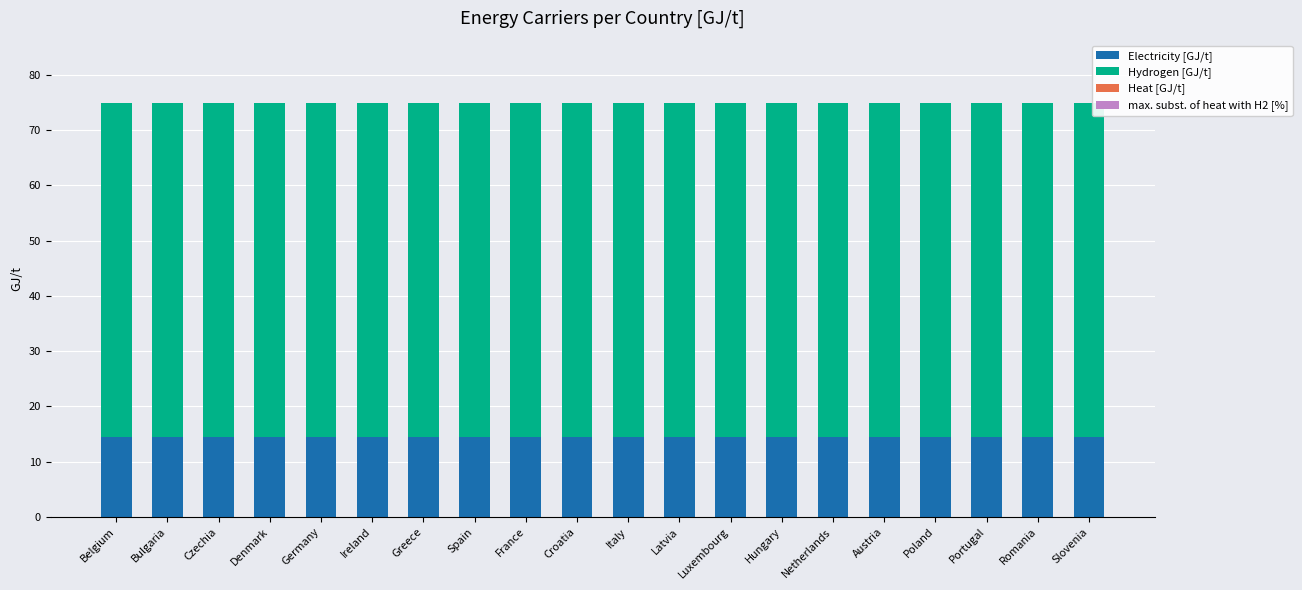

The Electricity [GJ/t] series shows 6.3 at Netherlands. True or false?

False